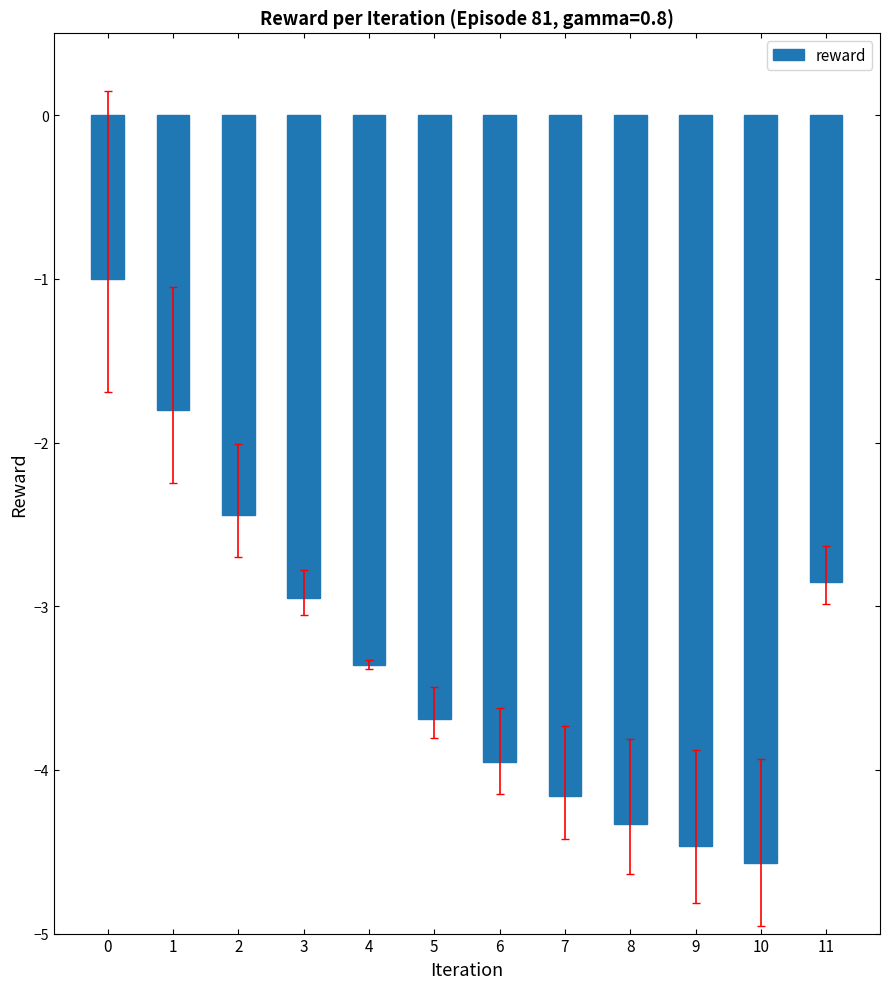

The value at 11 is -1.0. True or false?

False